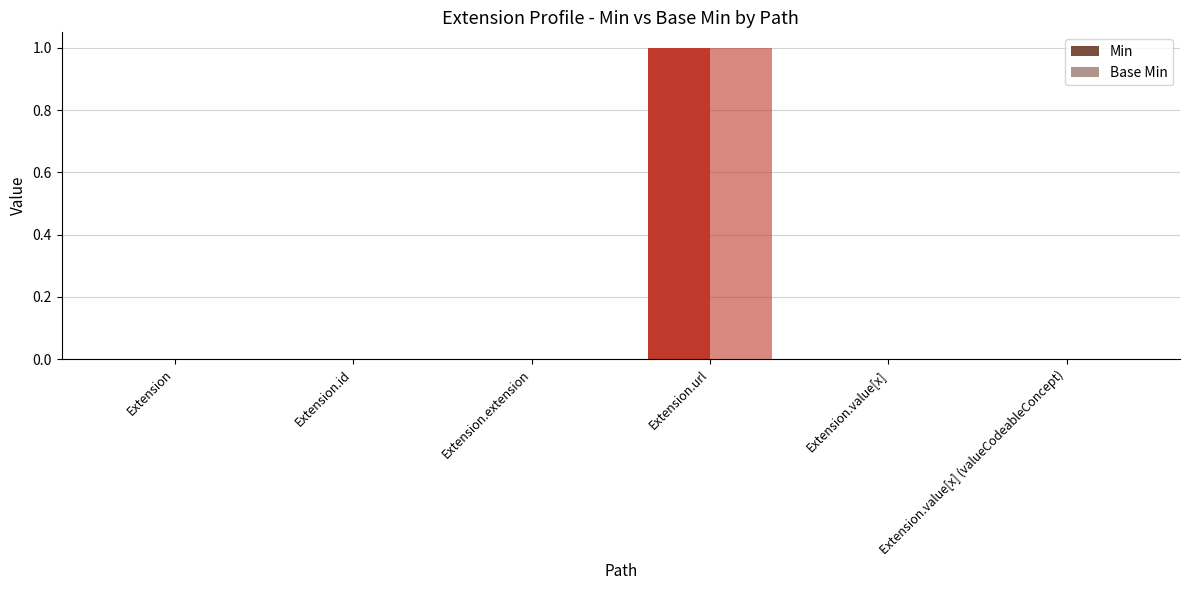

Are the bars grouped side by side (vs. stacked)?

Yes